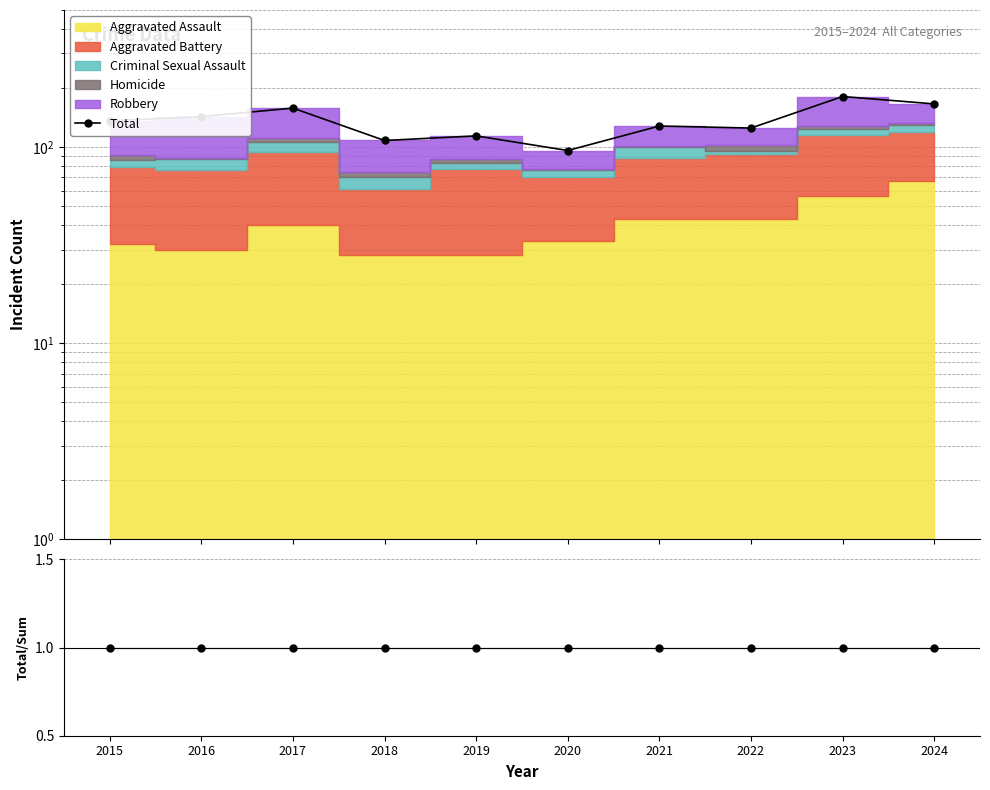

Where is the first local maximum?

2017